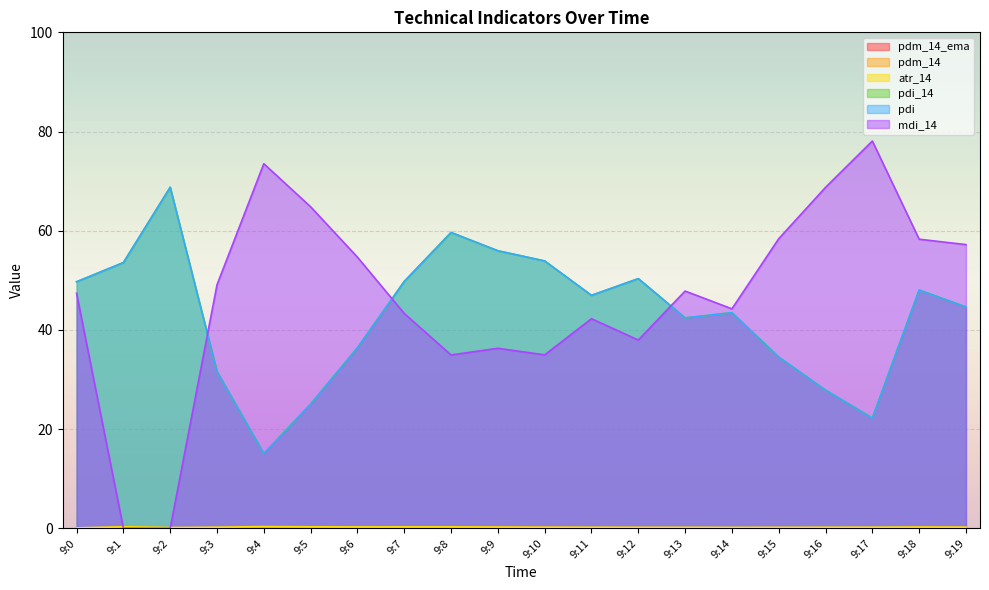

What is the total value across all series at 9:4?

104.1